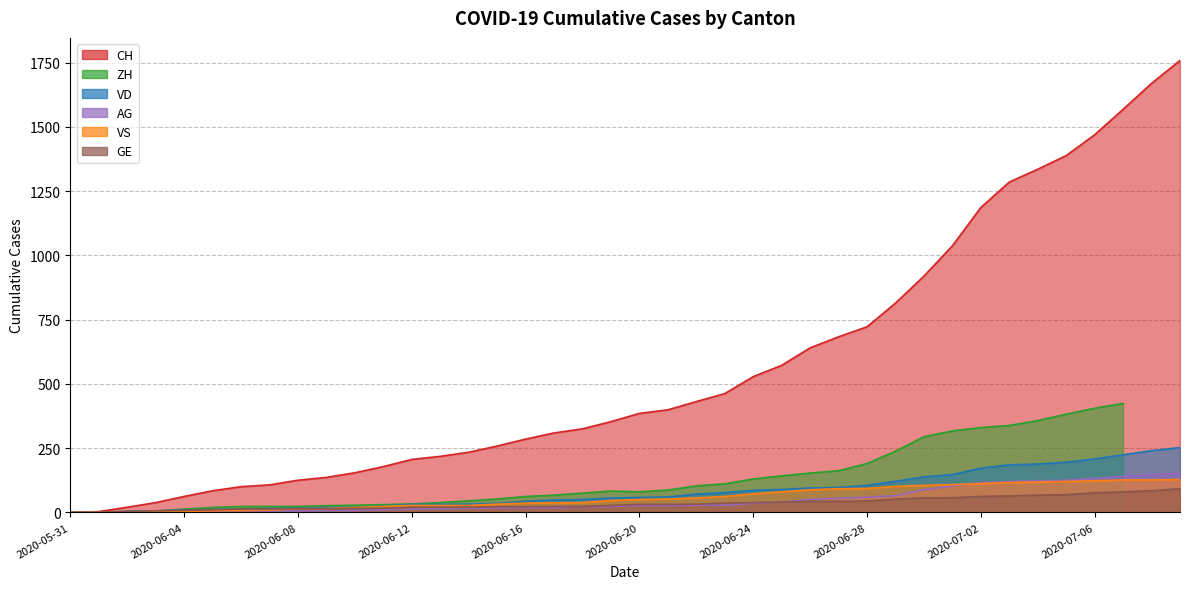

True or false: VS has a value of 194 at 2020-07-08.

False